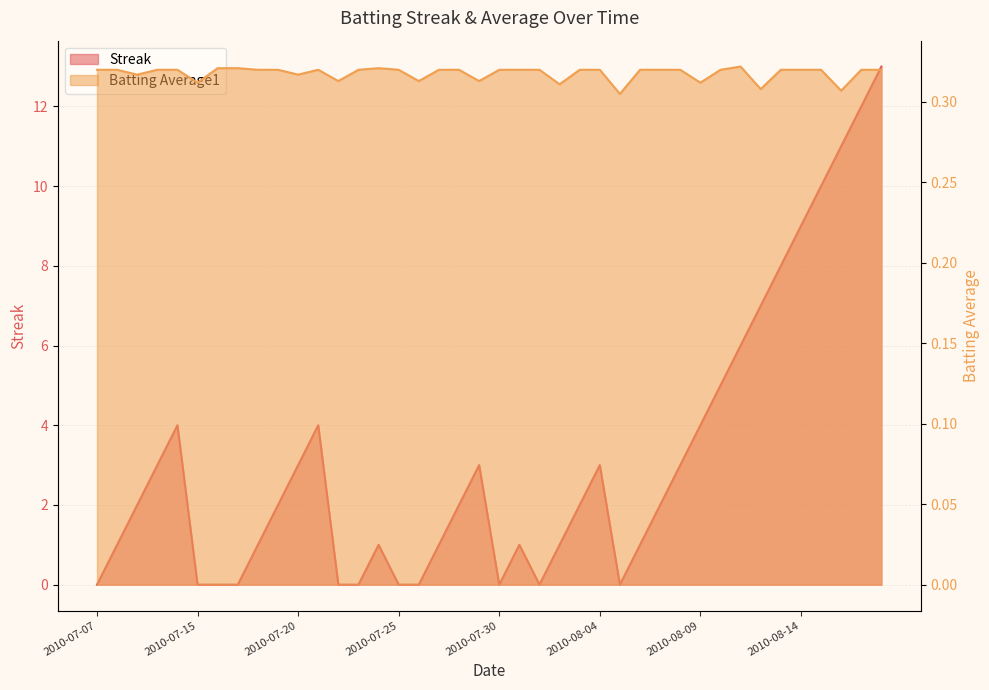

The Streak series shows 2.0 at 2010-07-19. True or false?

True